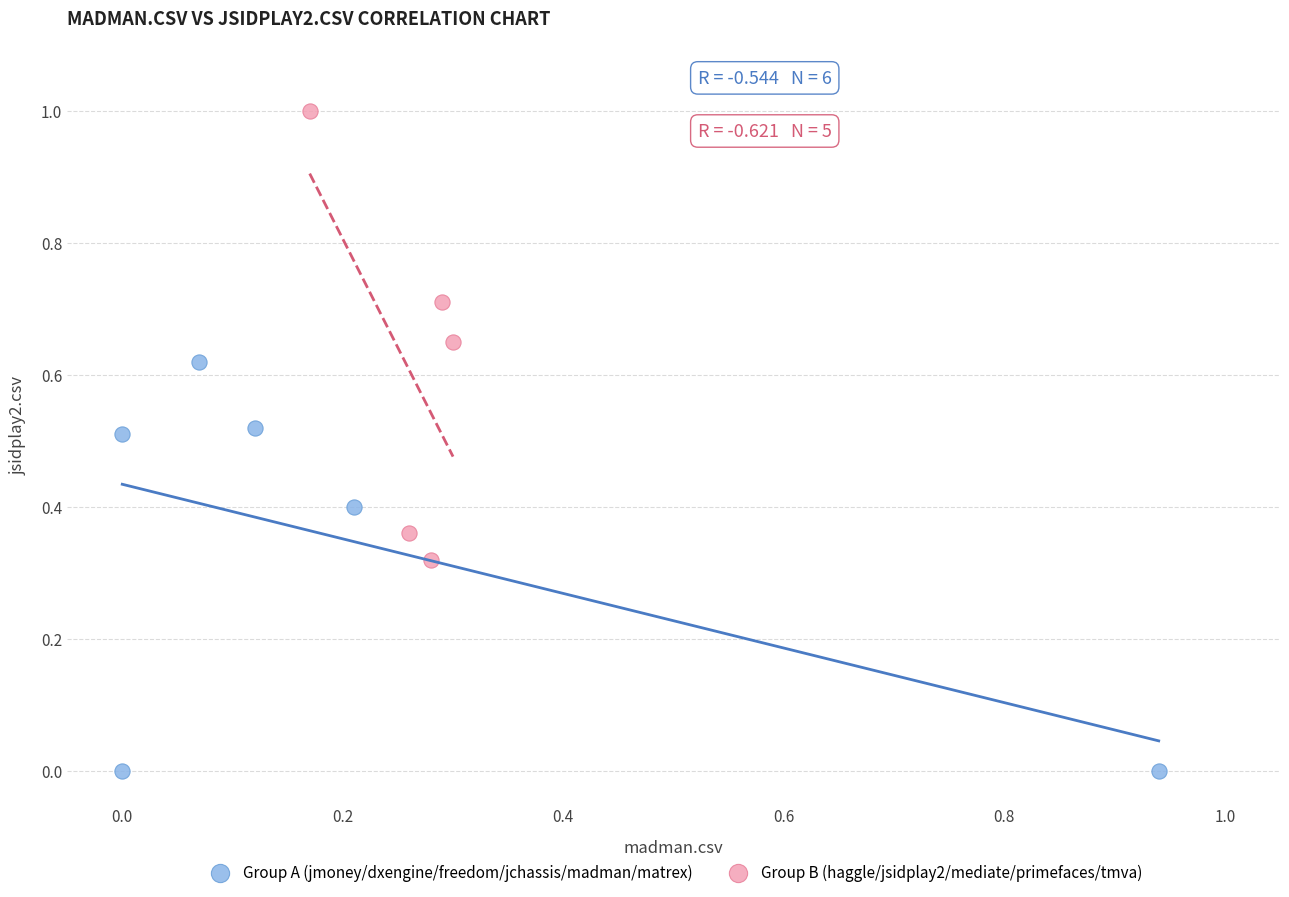

What are all the series names shown in the legend?

Group A (jmoney/dxengine/freedom/jchassis/madman/matrex), Group B (haggle/jsidplay2/mediate/primefaces/tmva)